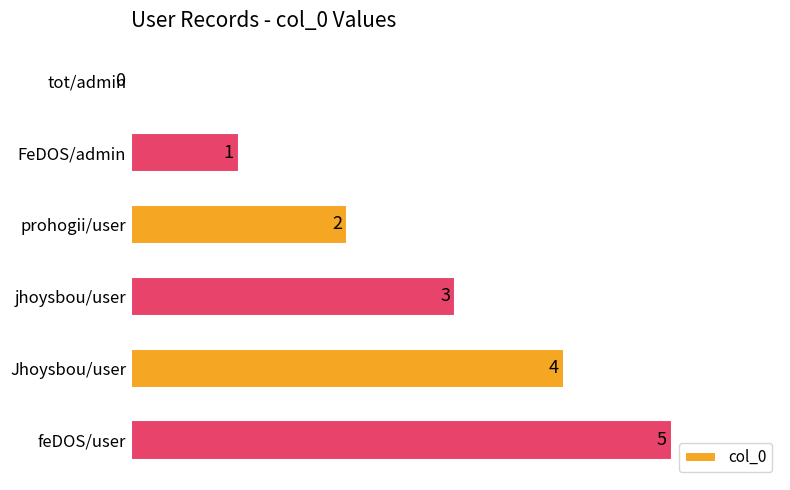

What is the greatest value displayed?

5